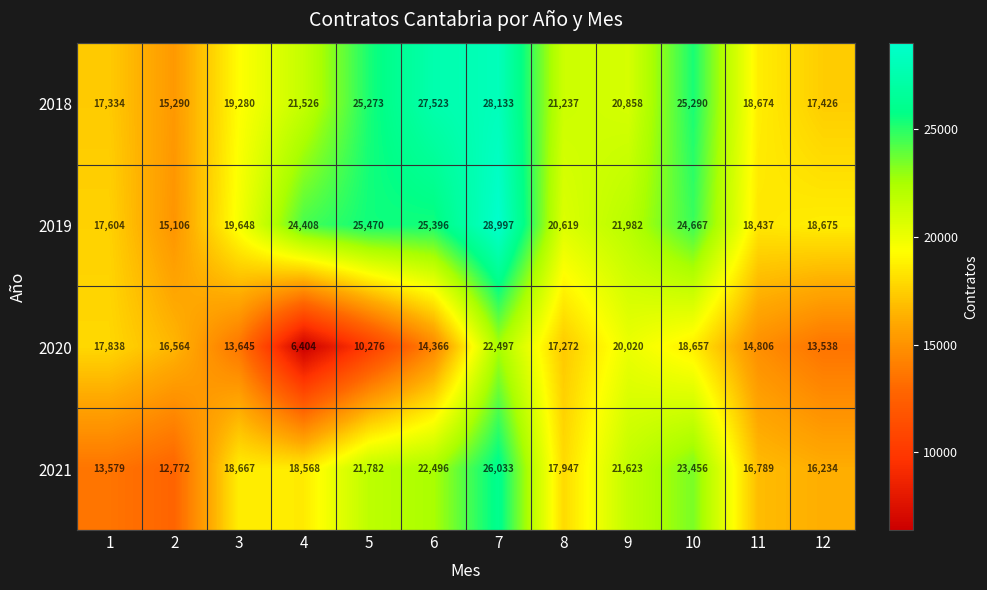

What is the greatest value displayed?

28997